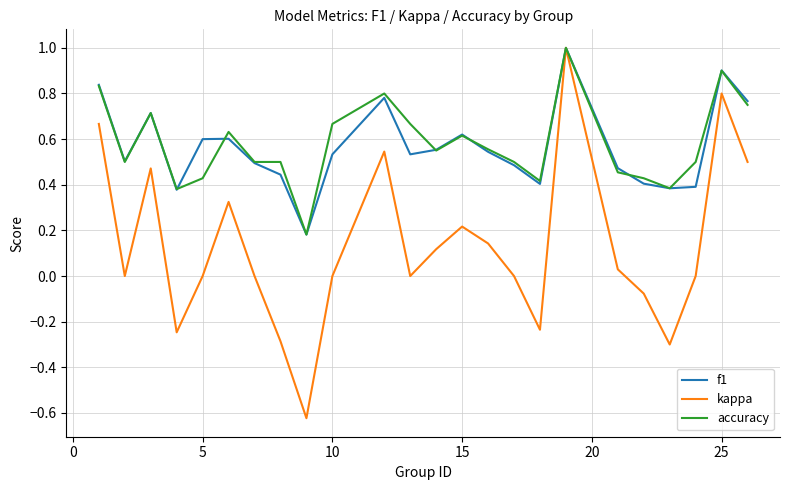

What is the maximum value for f1?

1.0